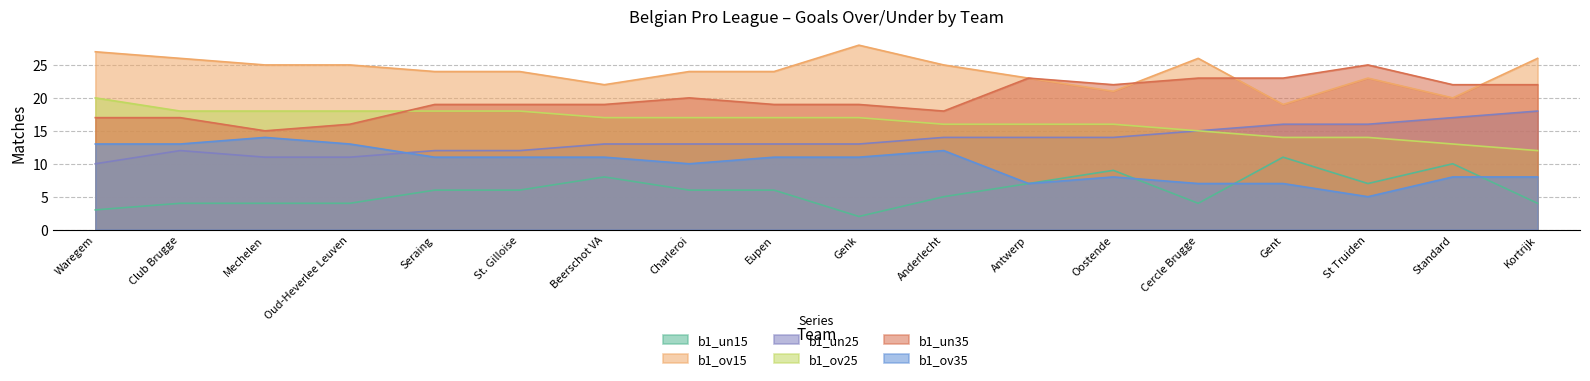

At Club Brugge, list the series in order from largest to smallest.

b1_ov15, b1_ov25, b1_un35, b1_ov35, b1_un25, b1_un15